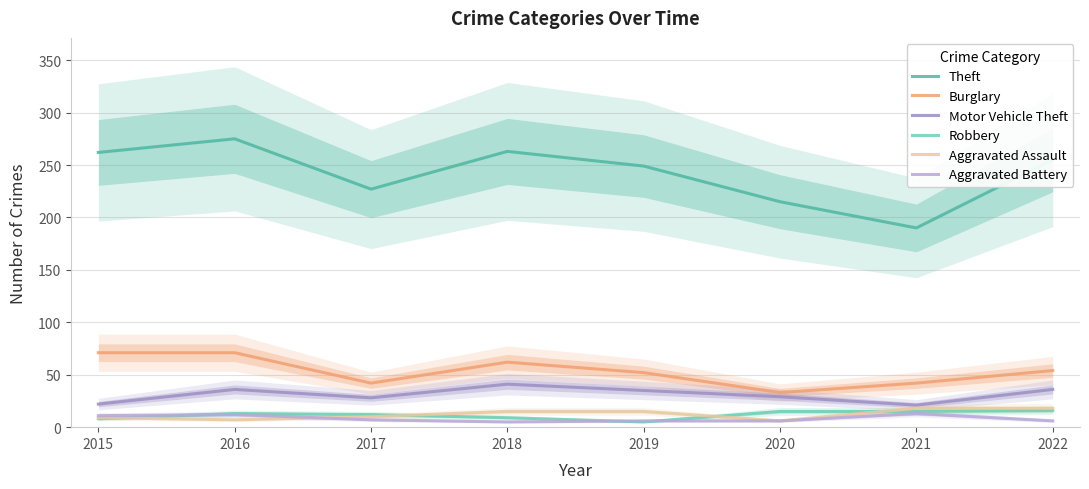

Rank the categories by Aggravated Assault value from lowest to highest.

2020, 2016, 2015, 2017, 2018, 2019, 2021, 2022